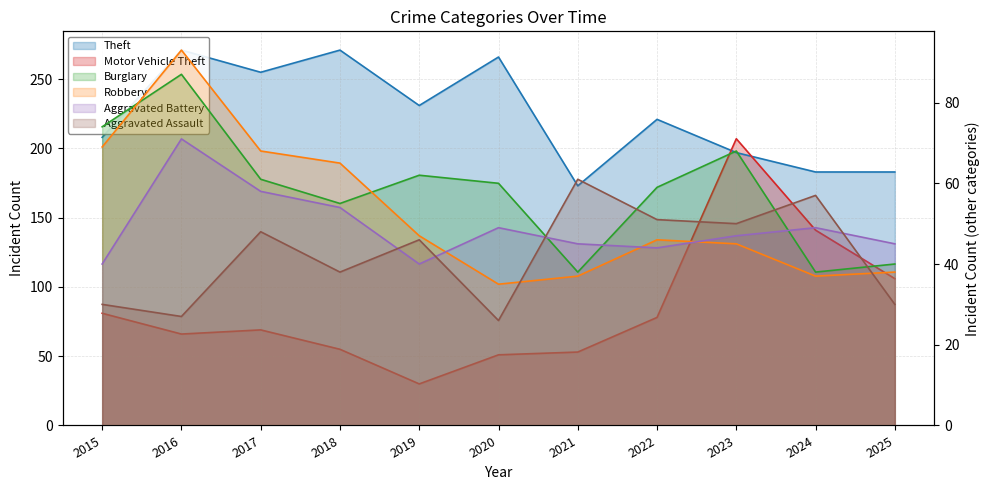

Between which two adjacent categories do Aggravated Battery and Robbery first intersect?

2019 and 2020